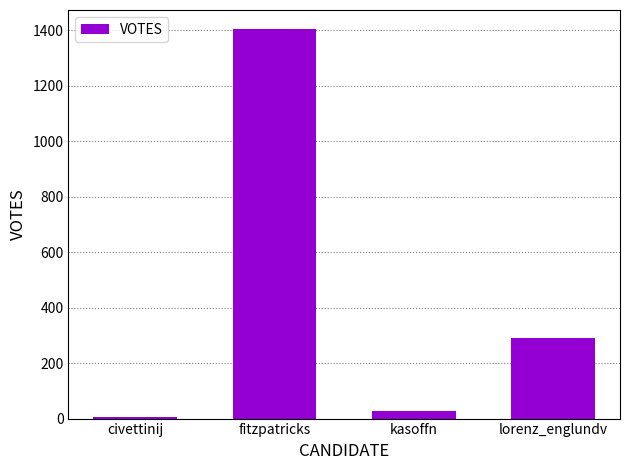

What is the label of the 1st bar from the right?

lorenz_englundv